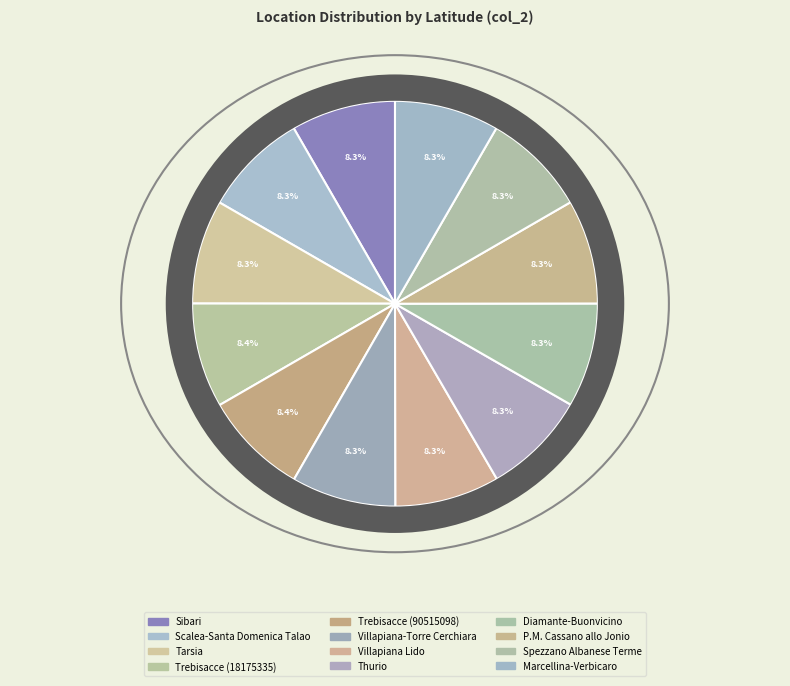

The Spezzano Albanese Terme slice represents 14% of the pie. True or false?

False